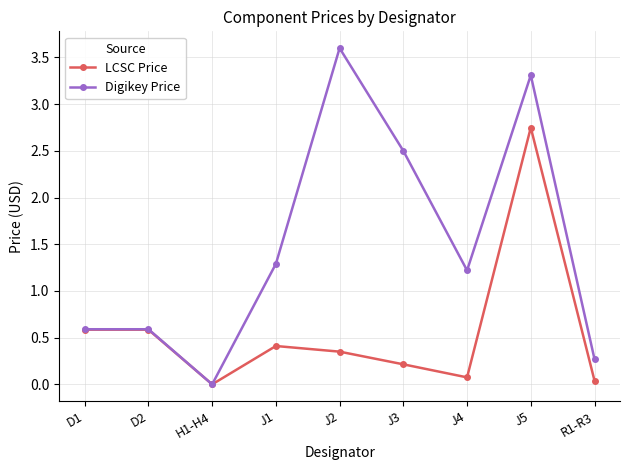

Which series has the largest range (max minus min)?

Digikey Price